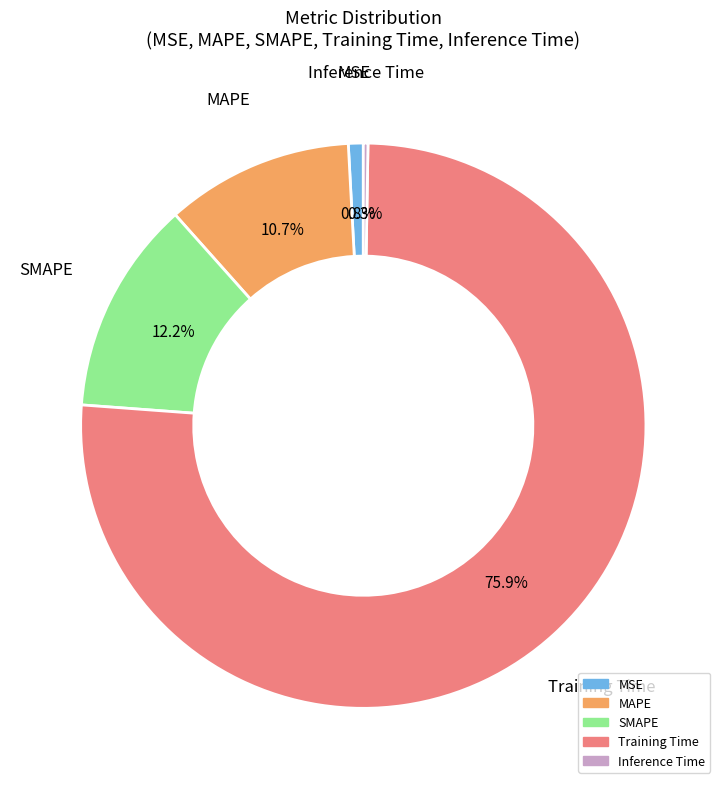

Do MAPE and MSE together represent more than half of the pie?

No